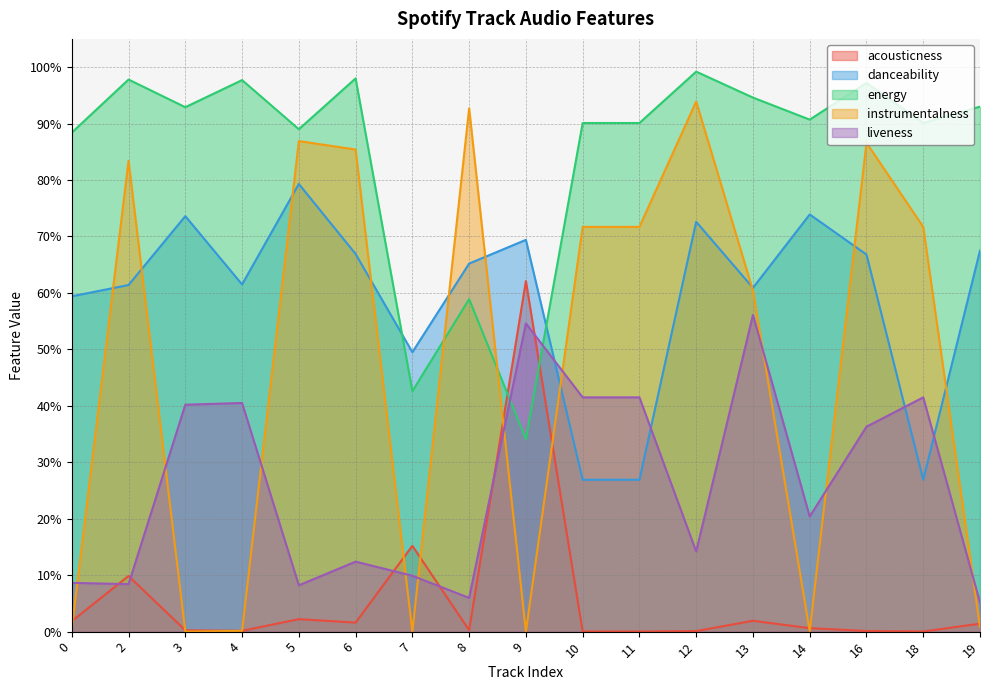

Rank the categories by energy value from highest to lowest.

12, 6, 2, 4, 16, 13, 19, 3, 14, 10, 11, 18, 5, 0, 8, 7, 9